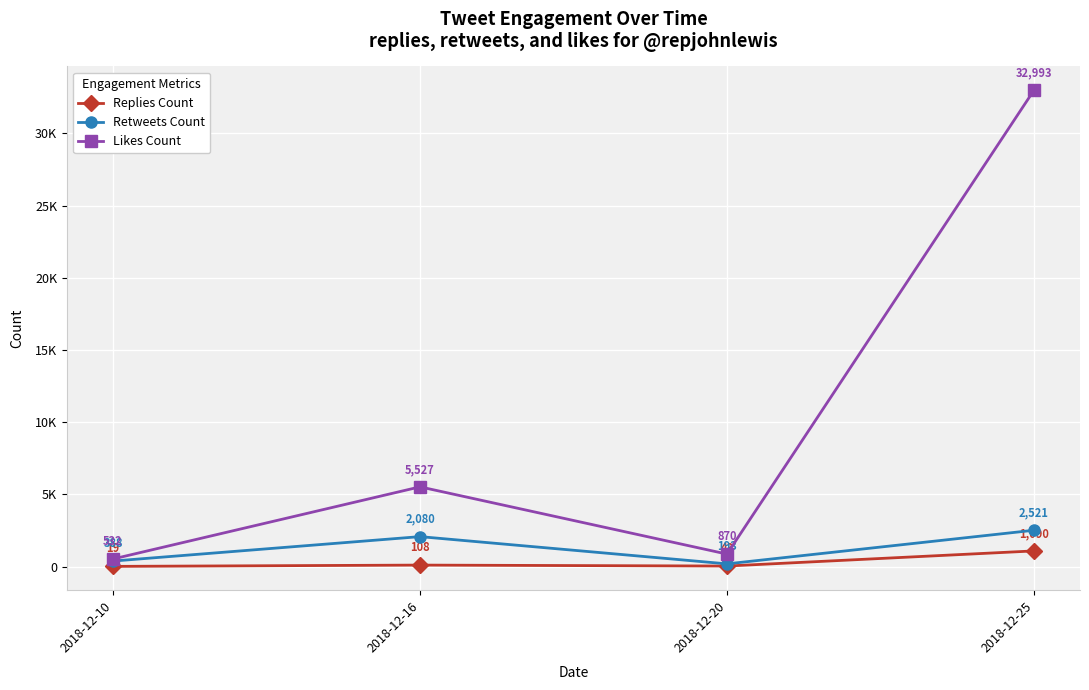

True or false: Replies Count and Likes Count intersect in this chart.

False